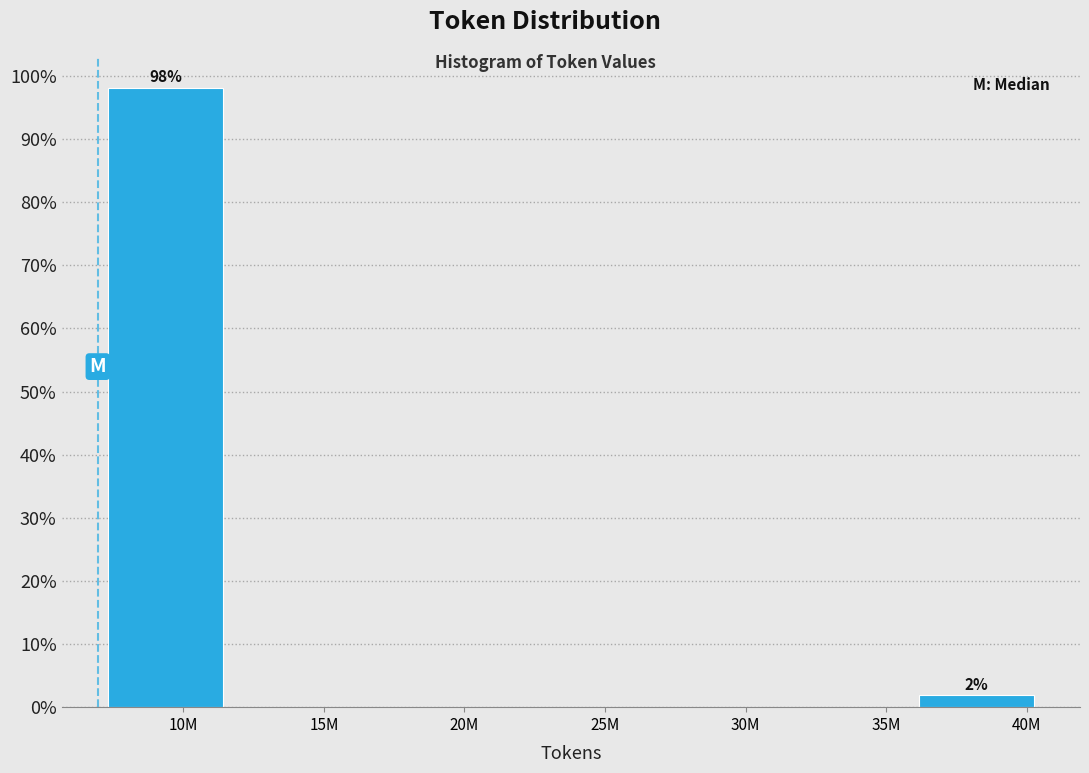

Reading left to right, what are all the values shown in this chart?

10M=98.1	15M=0.0	20M=0.0	25M=0.0	30M=0.0	35M=0.0	40M=1.9